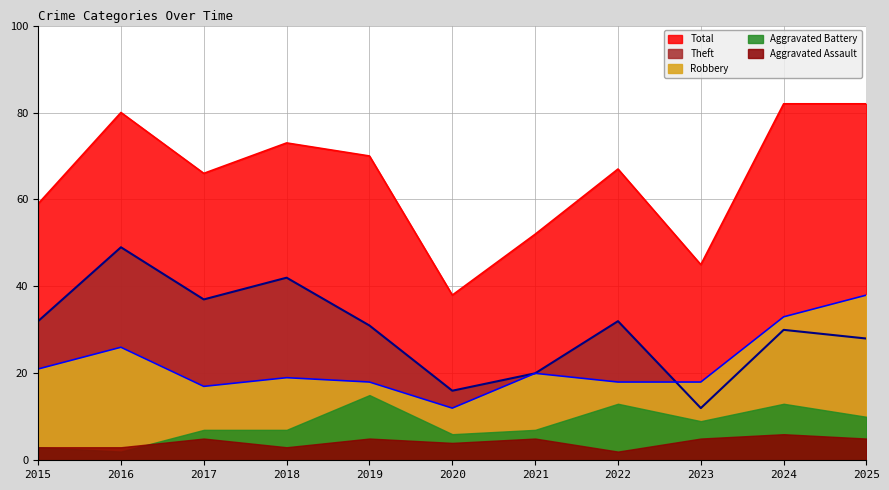

Read the Robbery value at 2015.

21